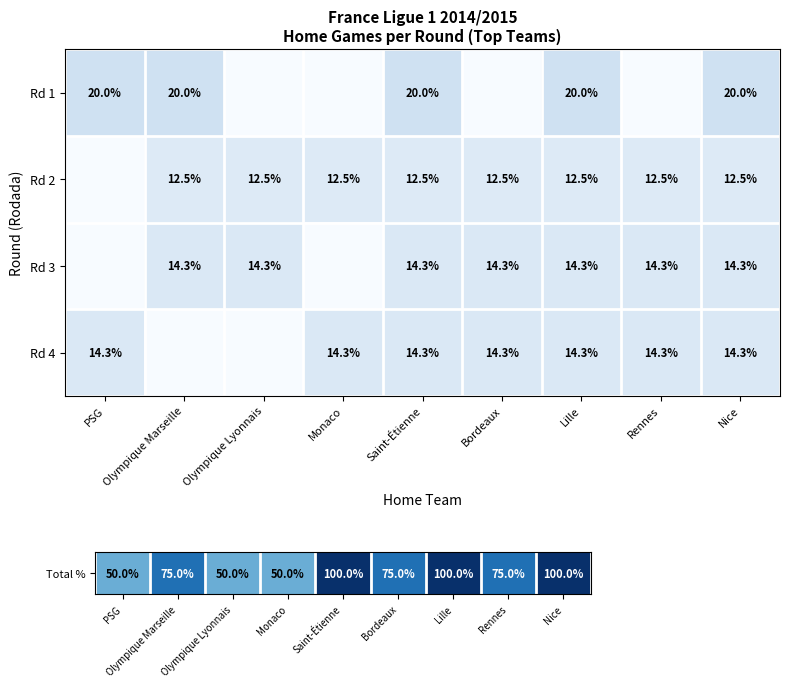

Count the number of categories in the chart.

9